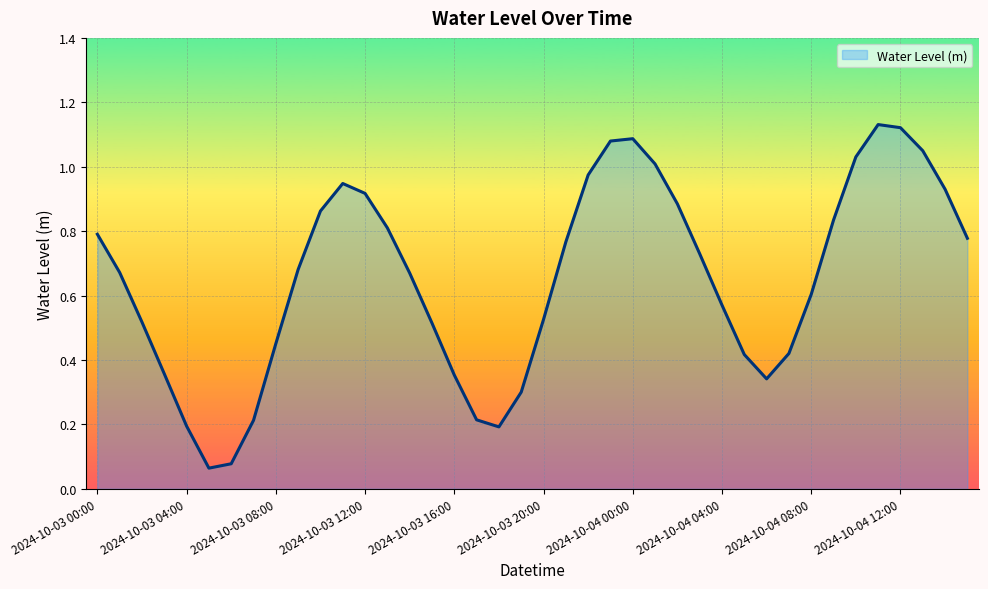

How many lines are shown in the chart?

1